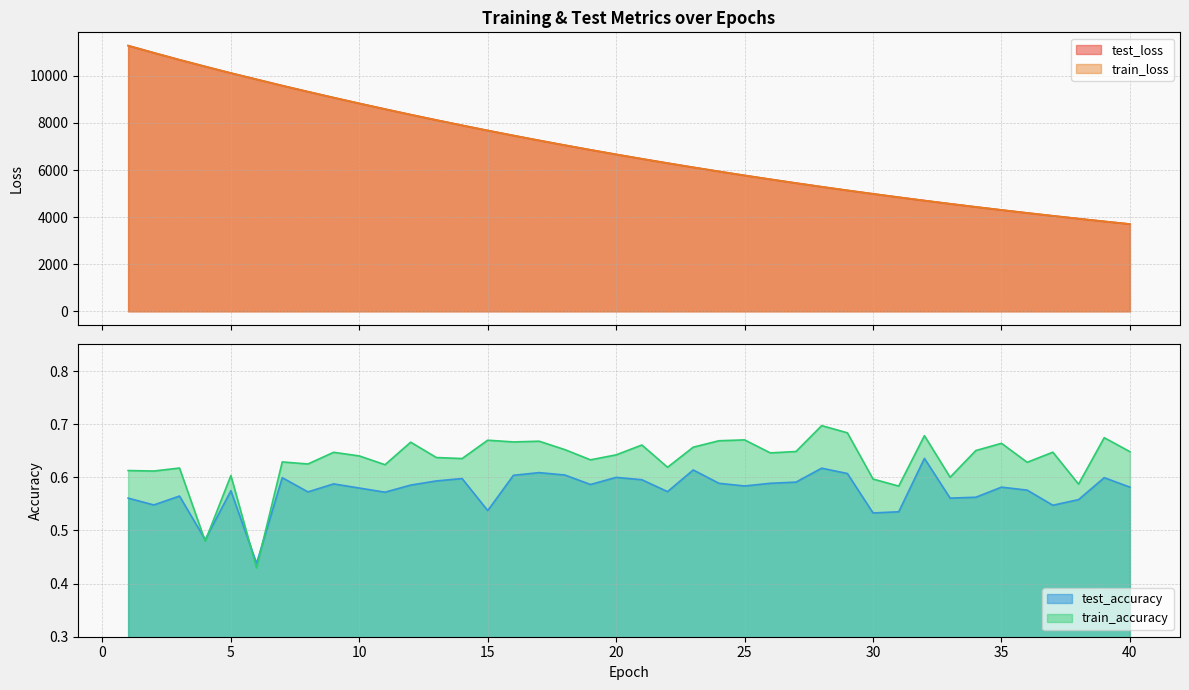

Where is the first local maximum for test_accuracy?

3